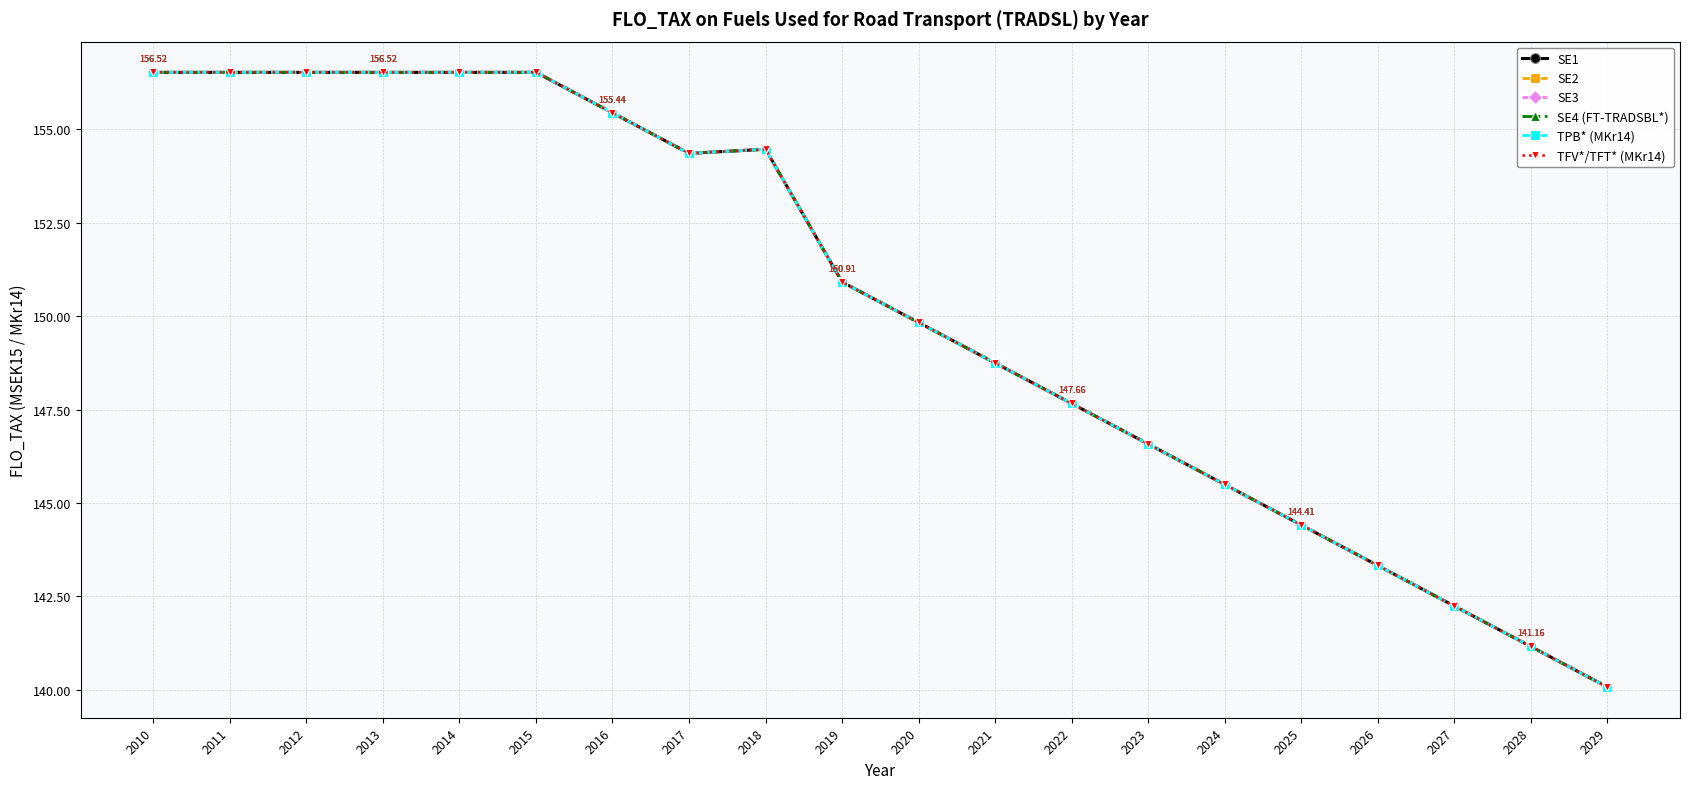

Is this an area chart (filled region under the line)?

No